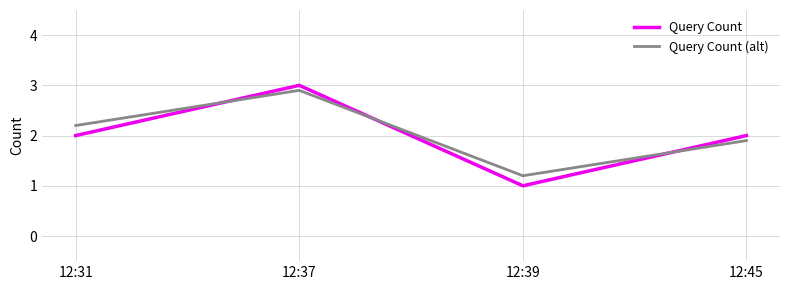

How many series are shown in this chart?

2